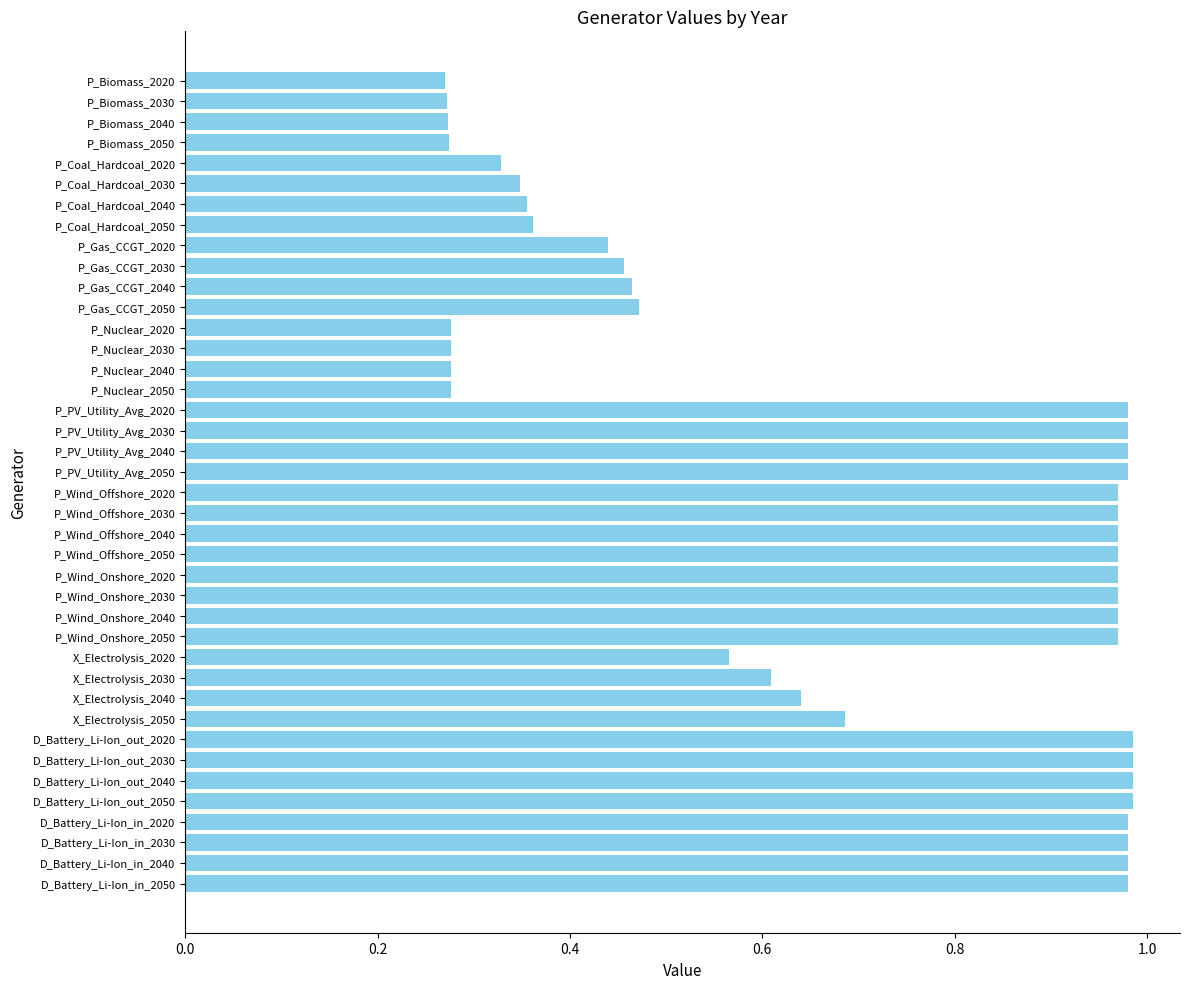

What position from the bottom is P_Biomass_2040?

38